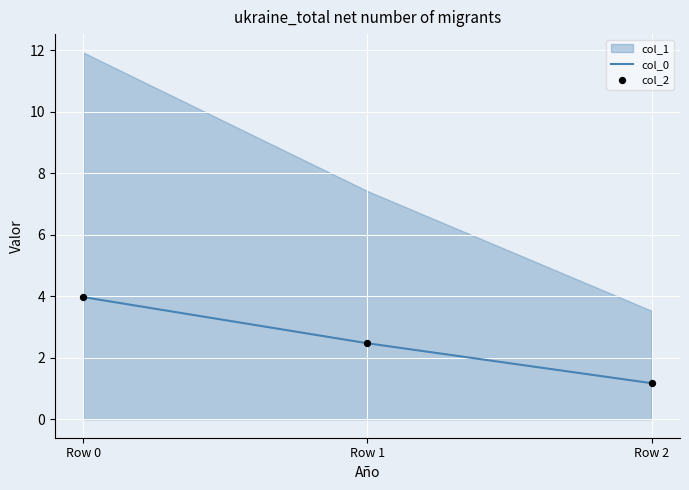

Rank the categories by col_0 value from highest to lowest.

Row 0, Row 1, Row 2